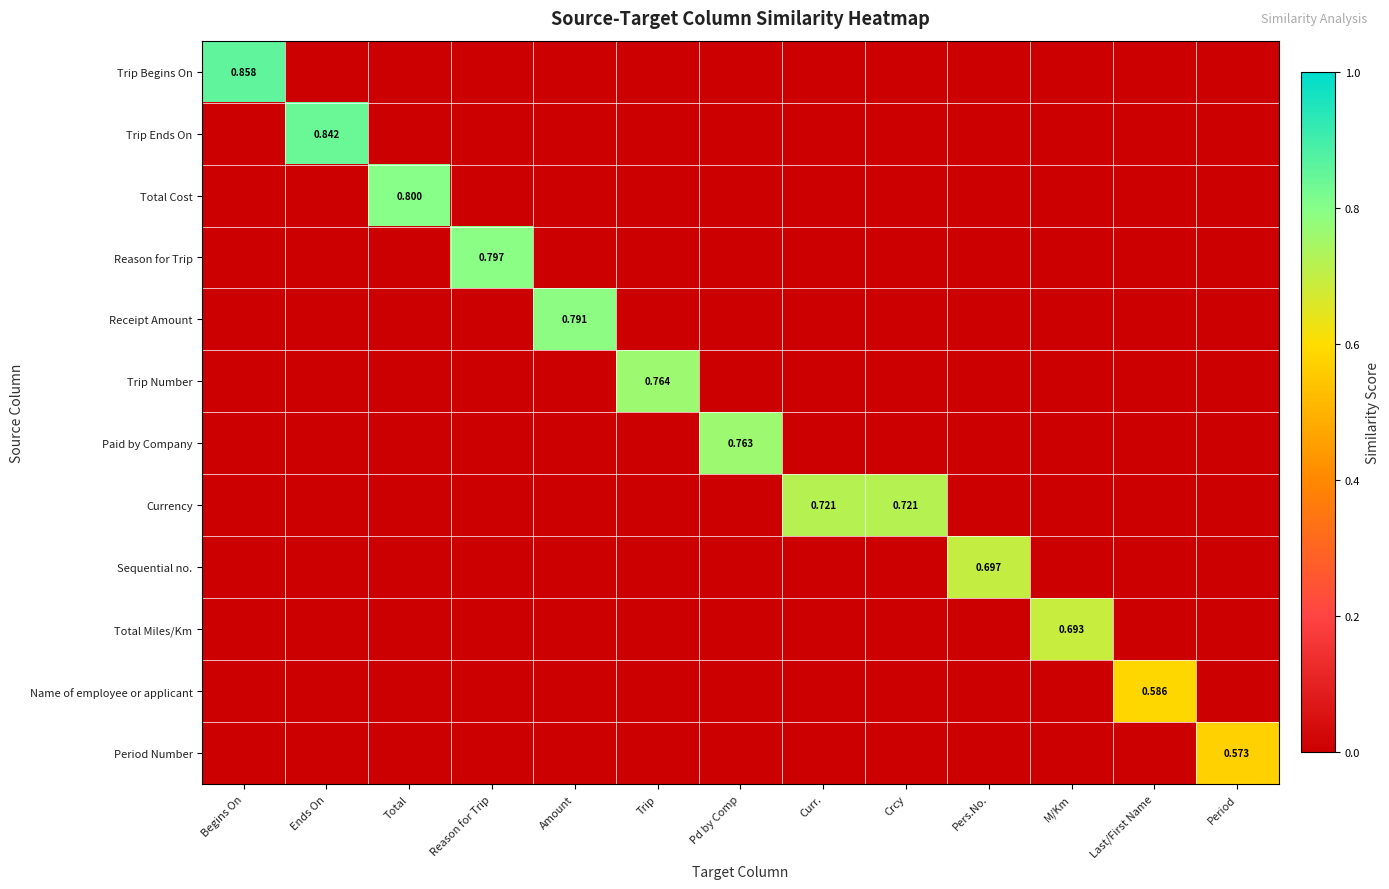

Which series has the largest total across all categories?

Currency